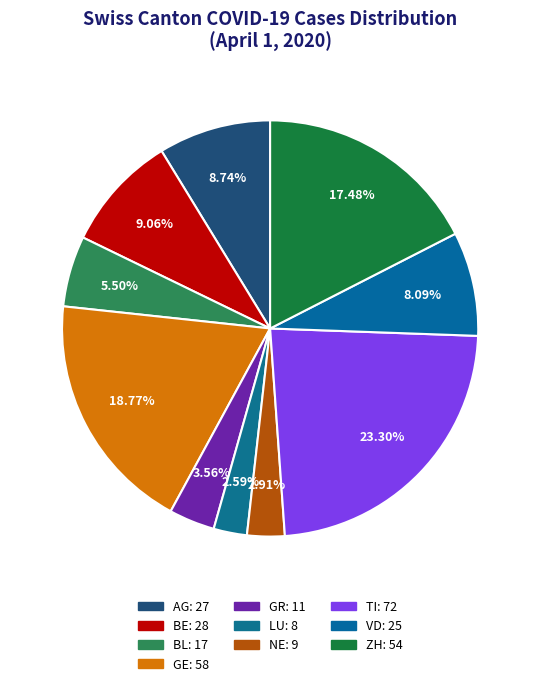

How many slices are in this pie chart?

10